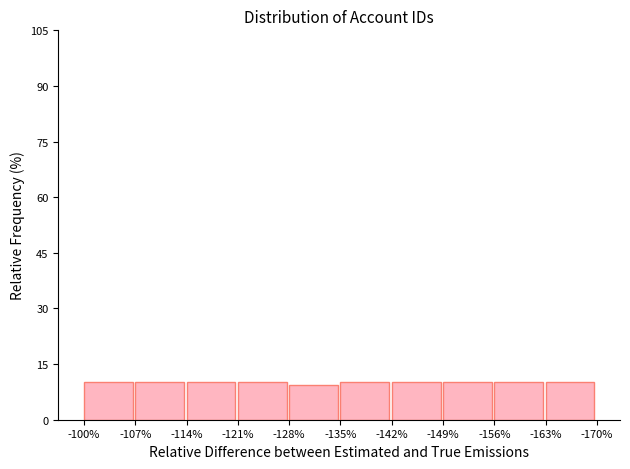

Reading left to right, what are all the values shown in this chart?

-100%=10.1	-107%=10.1	-114%=10.1	-121%=10.1	-128%=9.4	-135%=10.1	-142%=10.1	-149%=10.1	-156%=10.1	-163%=10.1